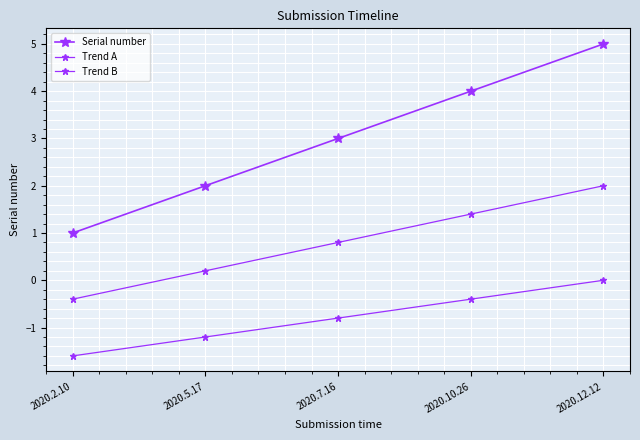

Is this an area chart (filled region under the line)?

No